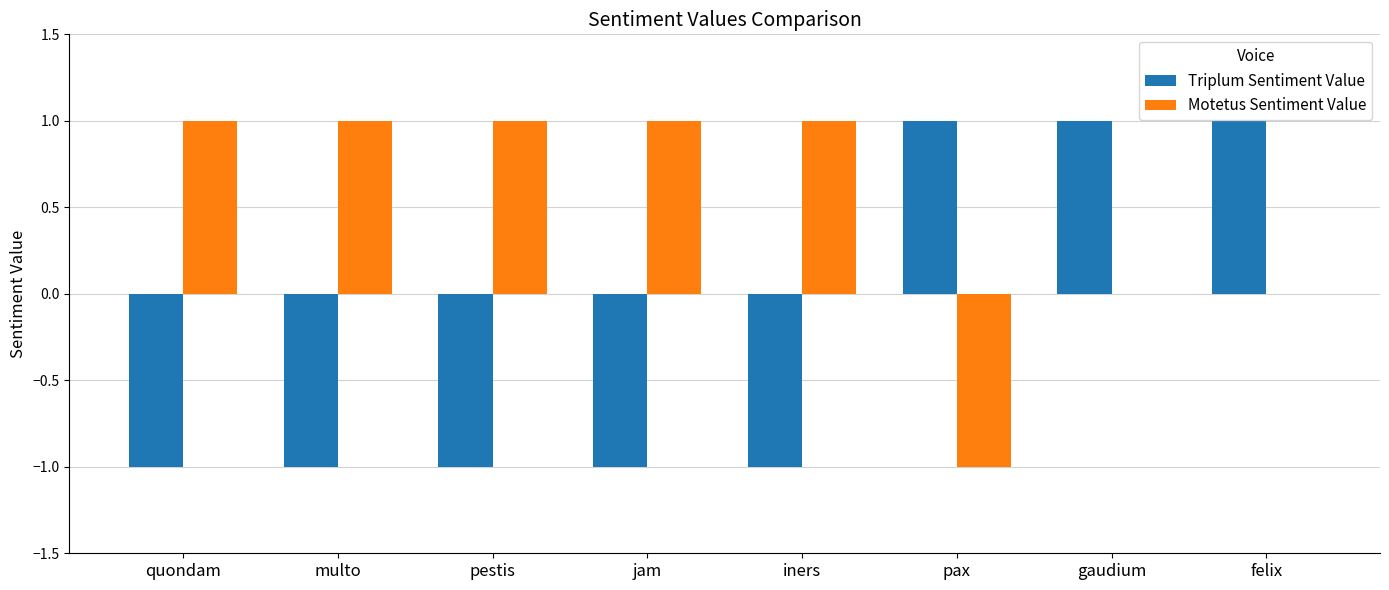

How many groups of bars are there?

8